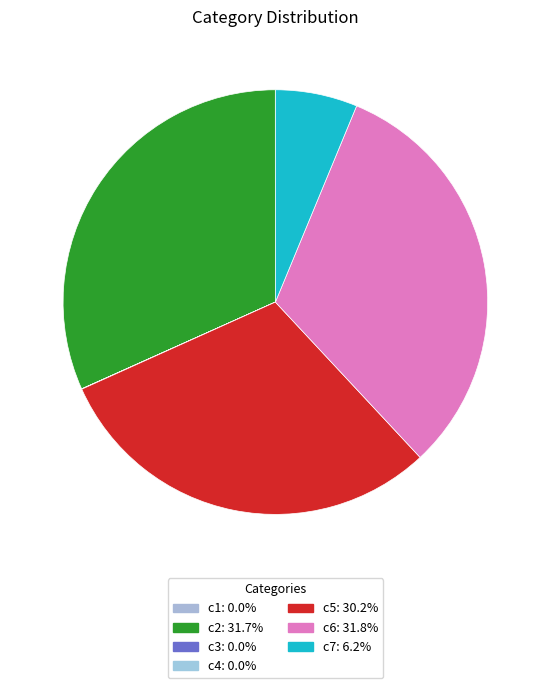

To the nearest percent, what is the difference between the c4 and c2 slice percentages?

32%